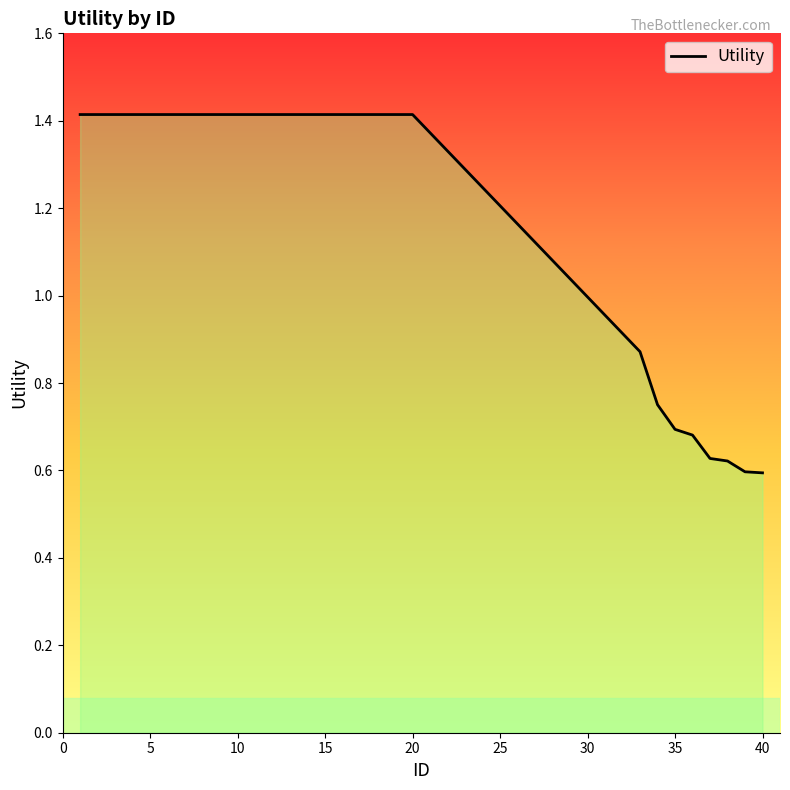

What is the average value?

1.2